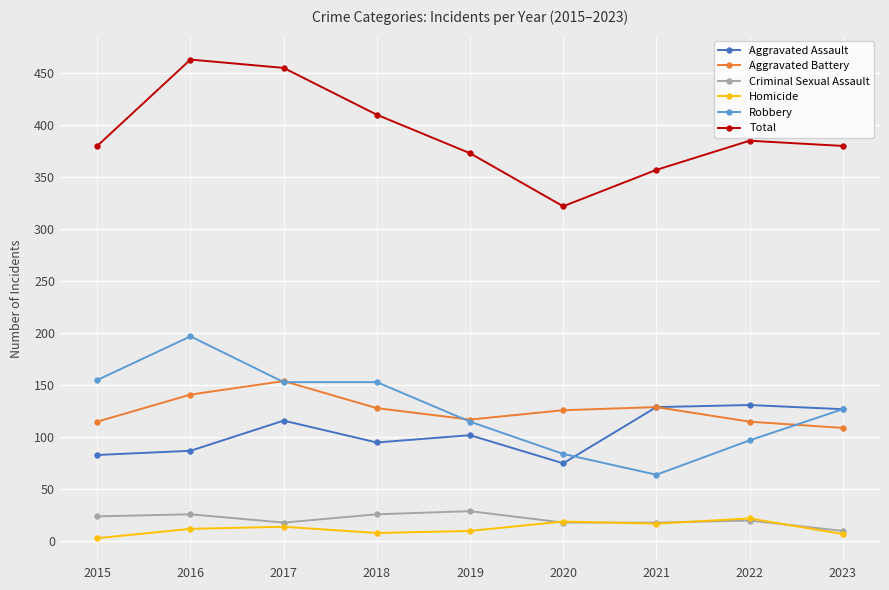

Where does the Aggravated Battery series first go above 126?

2016